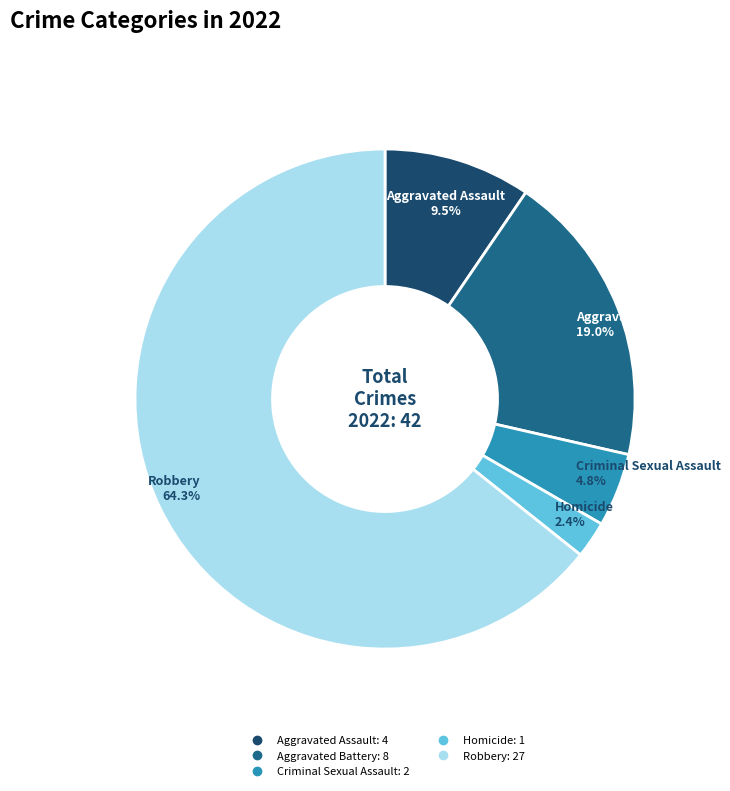

Which category has the smallest portion of the pie?

Homicide